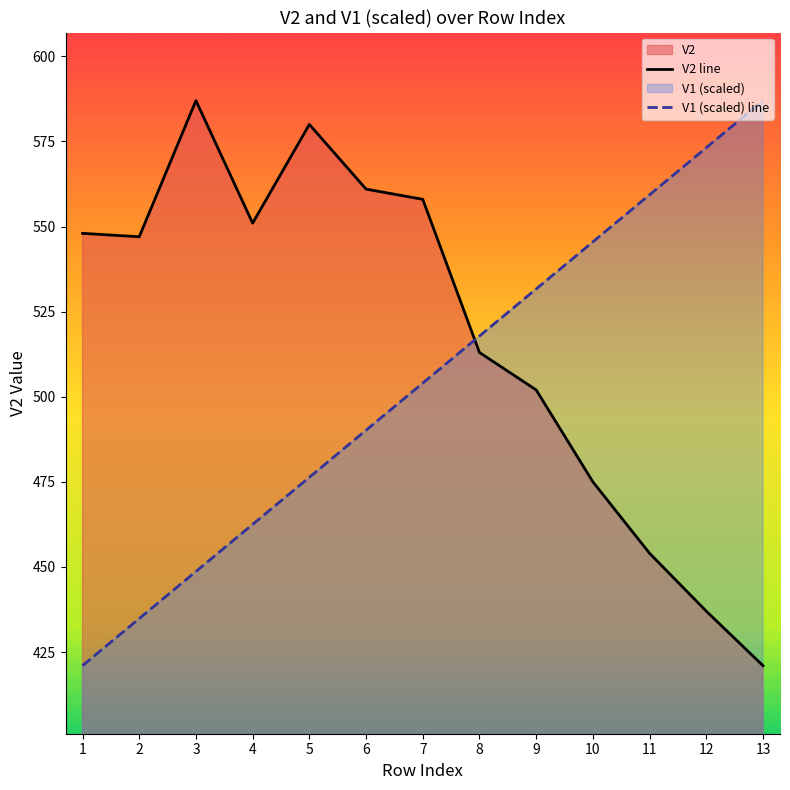

How many data points does each series have?

13